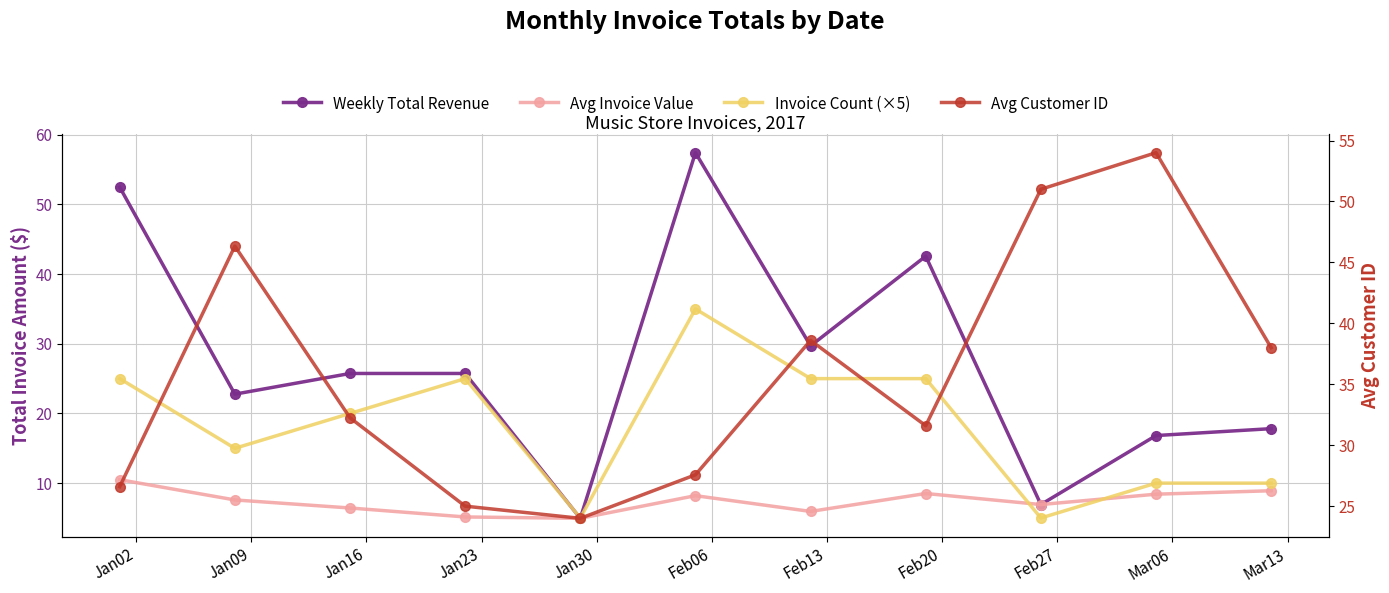

What position from the left is Mar13?

11